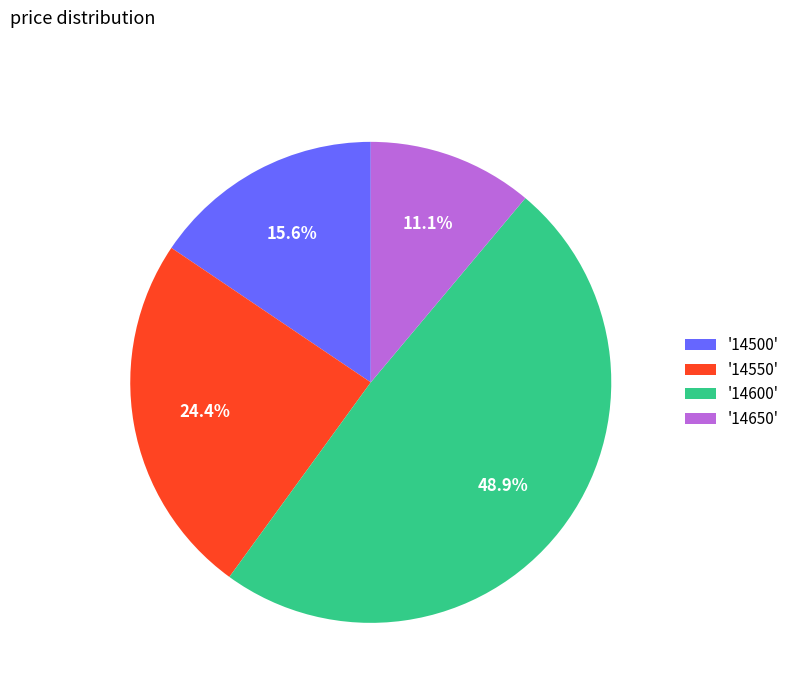

Combined, do '14650' and '14600' account for over 50%?

Yes